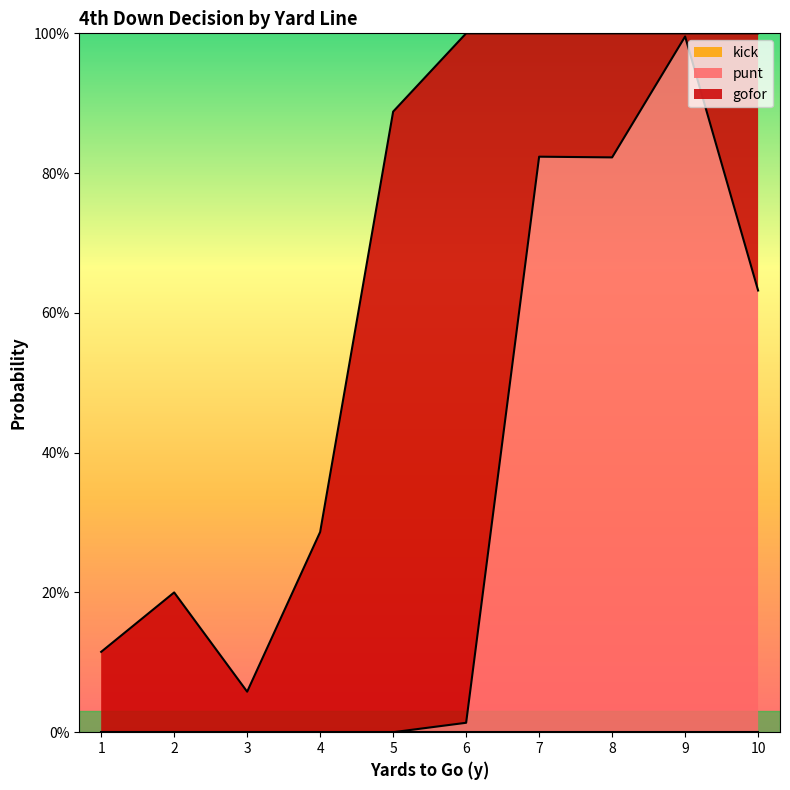

What is the sum of all gofor values?

3.3